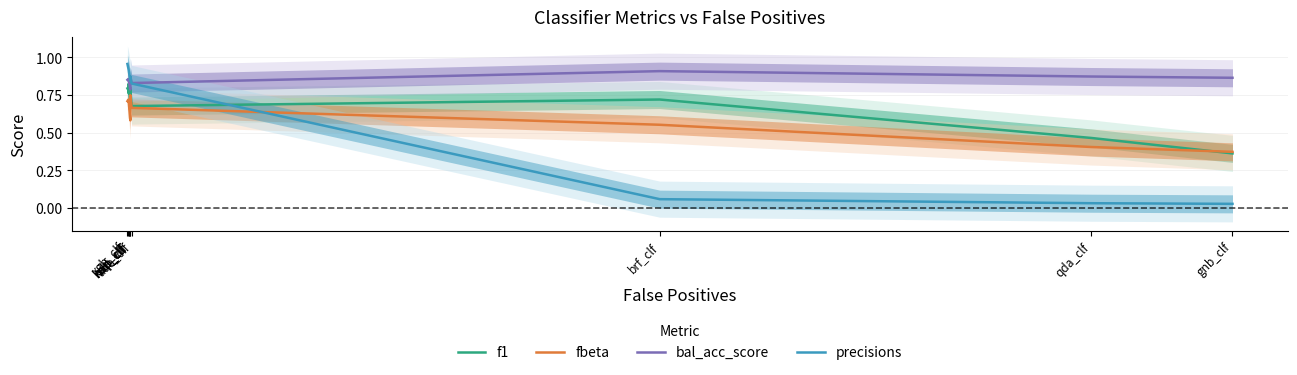

True or false: bal_acc_score has more than 0 interior local peaks.

True